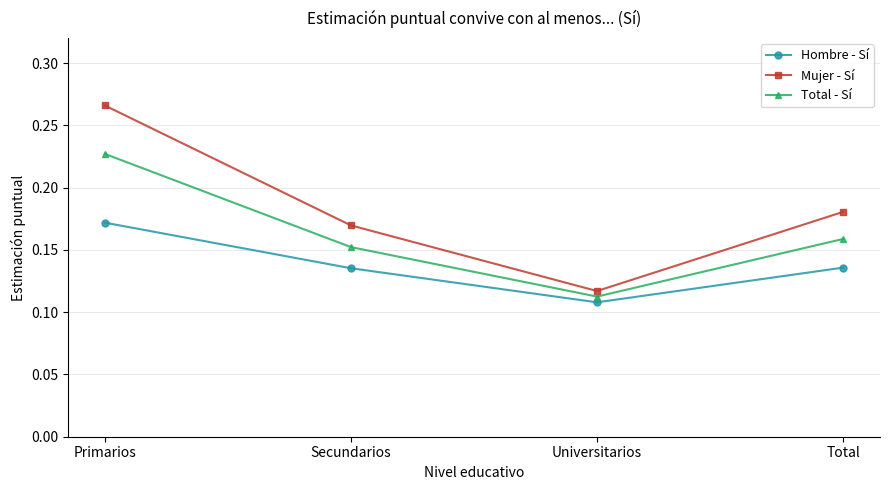

Is the value of Mujer - Sí at Primarios greater than the value of Total - Sí at Universitarios?

Yes